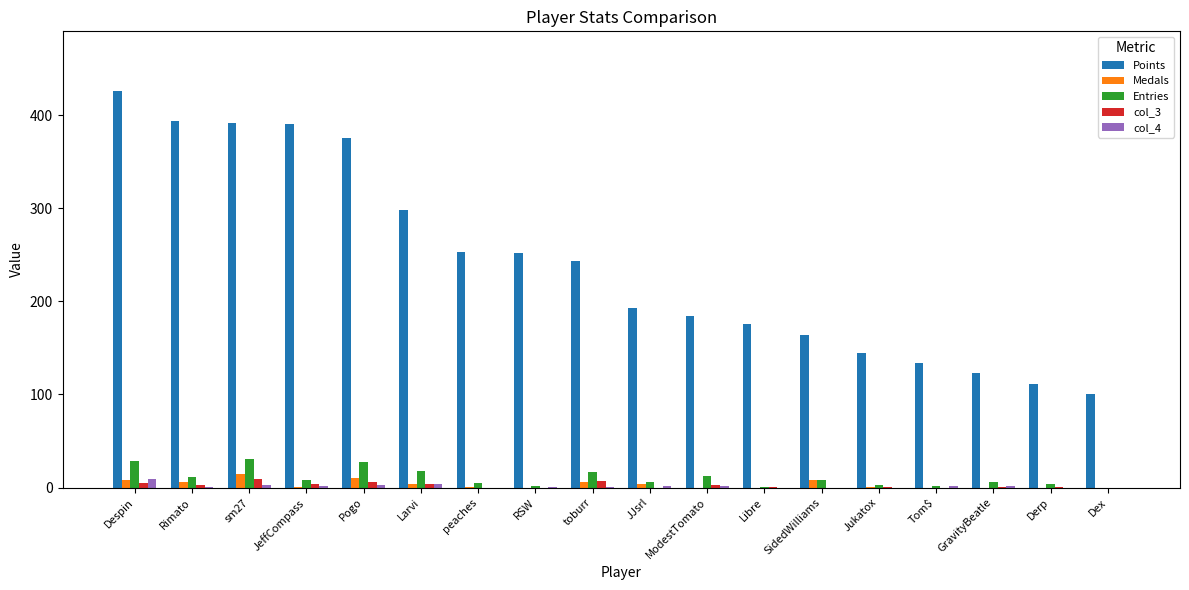

Between Rimato and SidedWilliams, which series saw the biggest shift?

Points